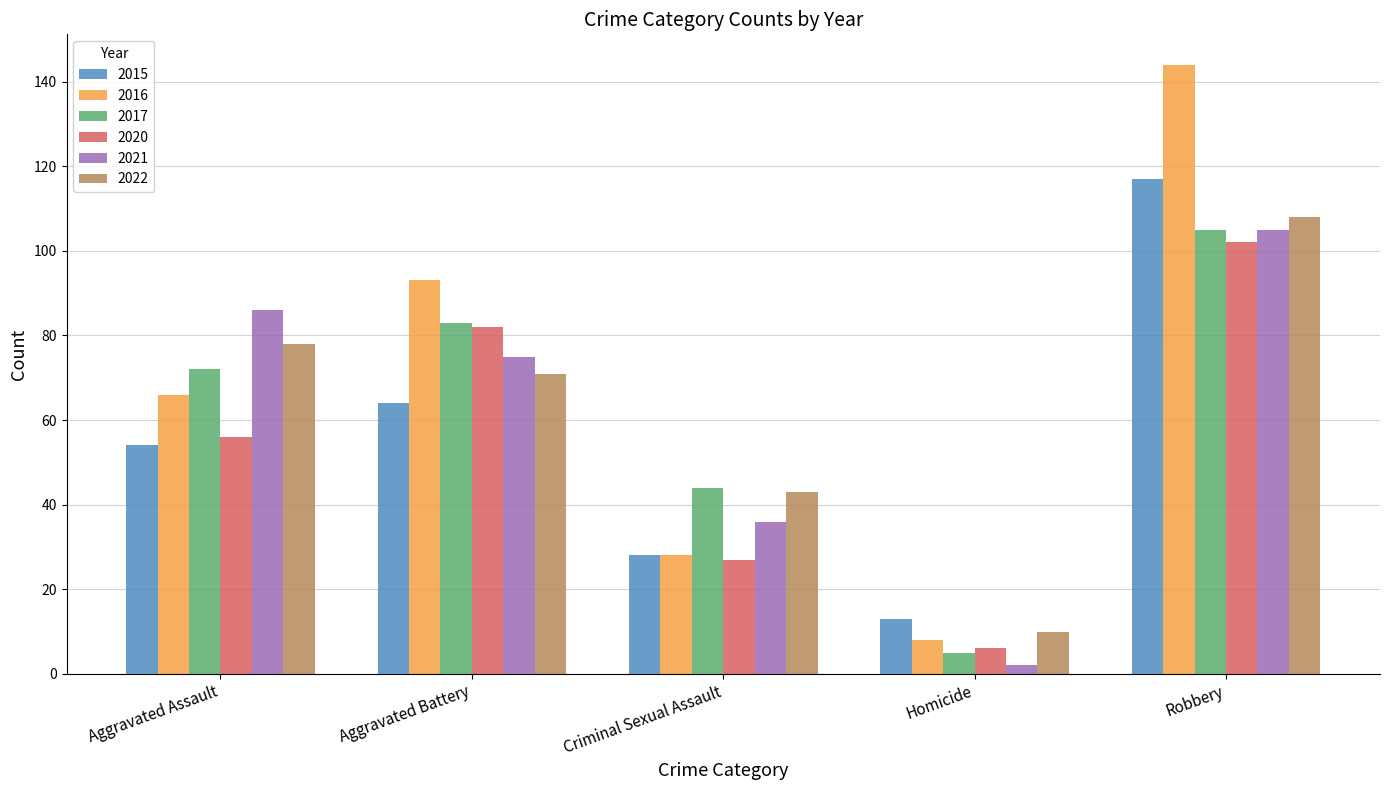

Rank the categories by 2016 value from highest to lowest.

Robbery, Aggravated Battery, Aggravated Assault, Criminal Sexual Assault, Homicide